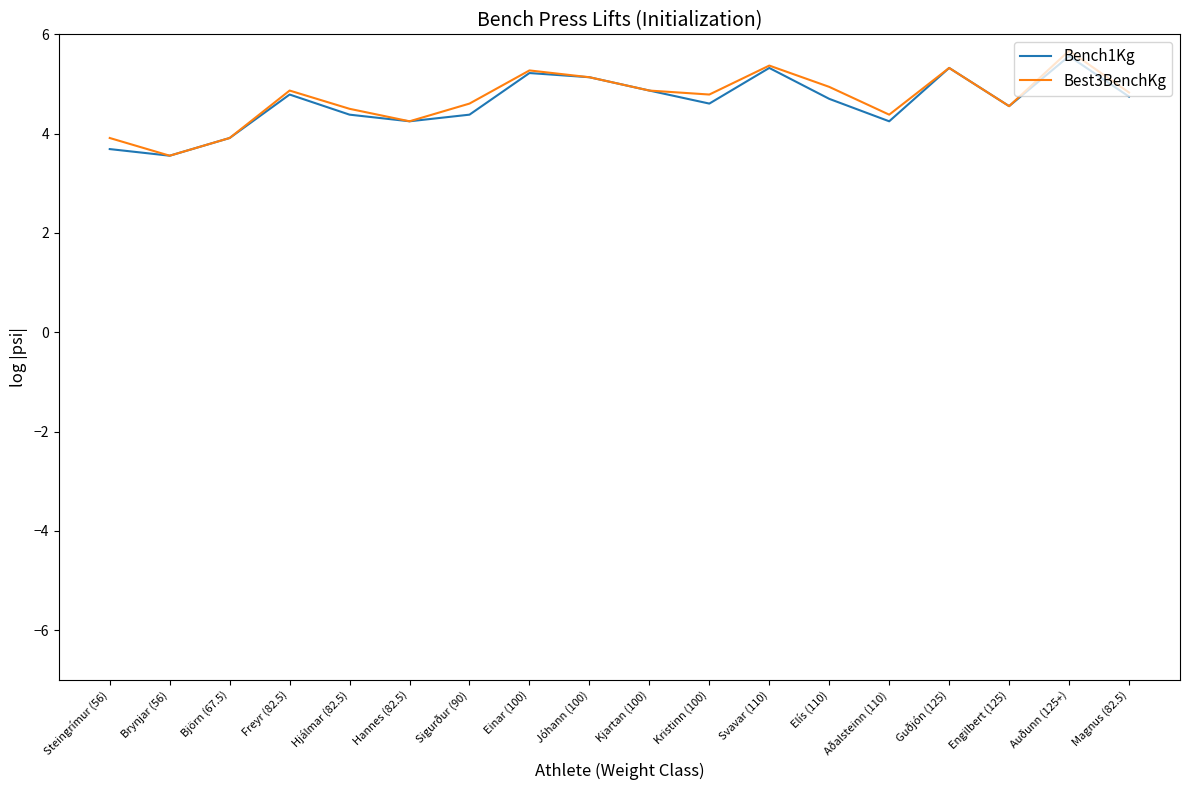

True or false: Best3BenchKg has a value of 2.8 at Sigurður (90).

False